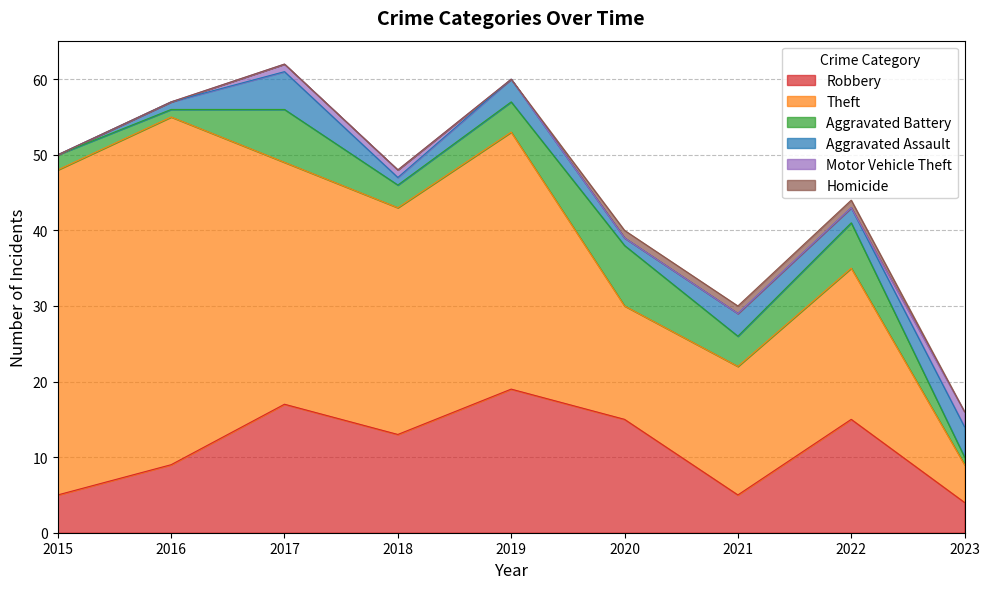

At which label does Robbery reach its minimum?

2023